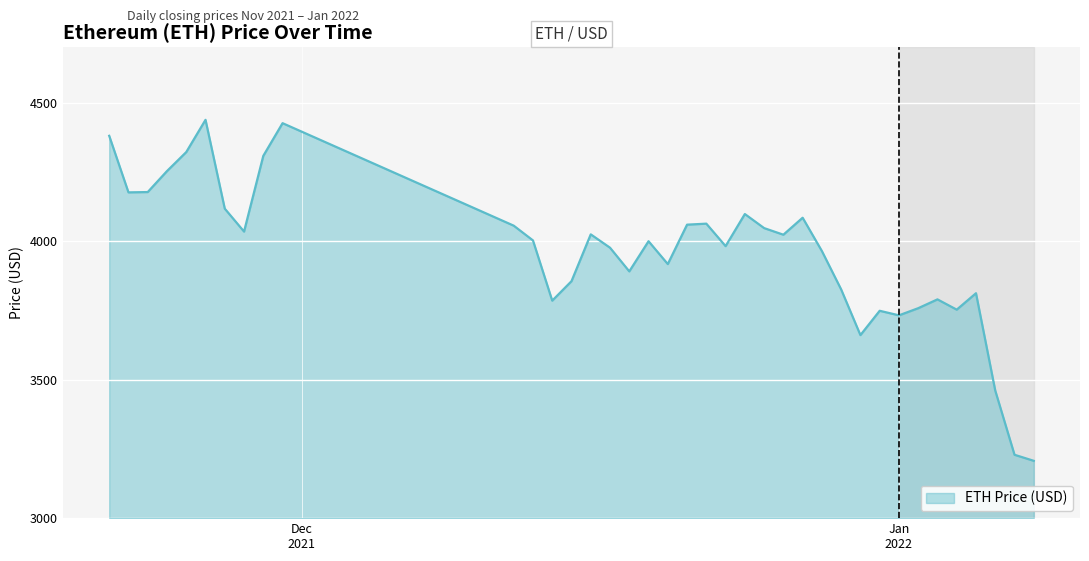

What is the difference between the second highest and second lowest values?

1196.9